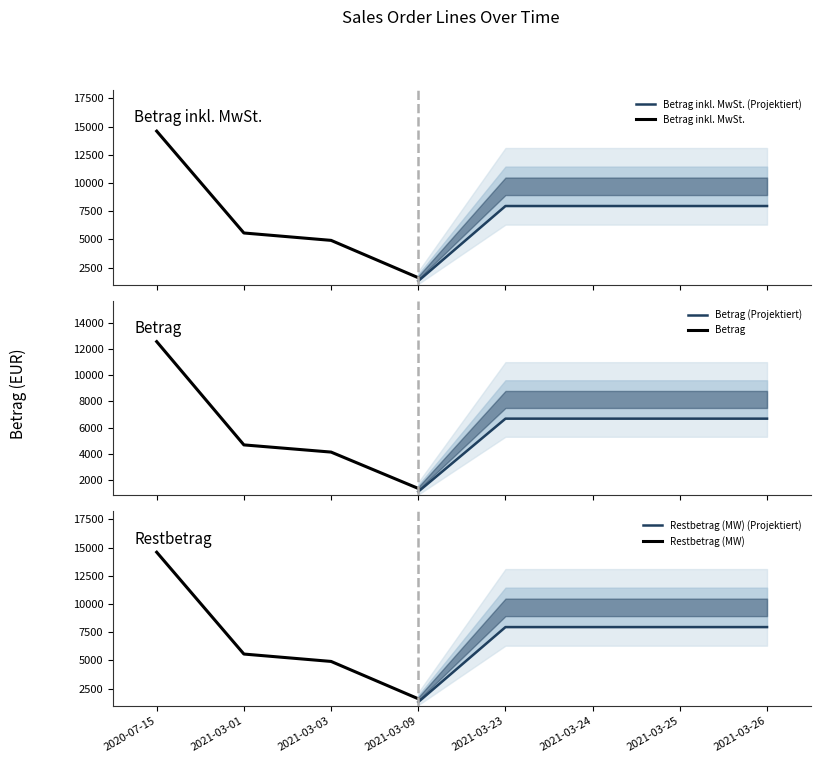

At how many categories does at least one series exceed 9906?

1